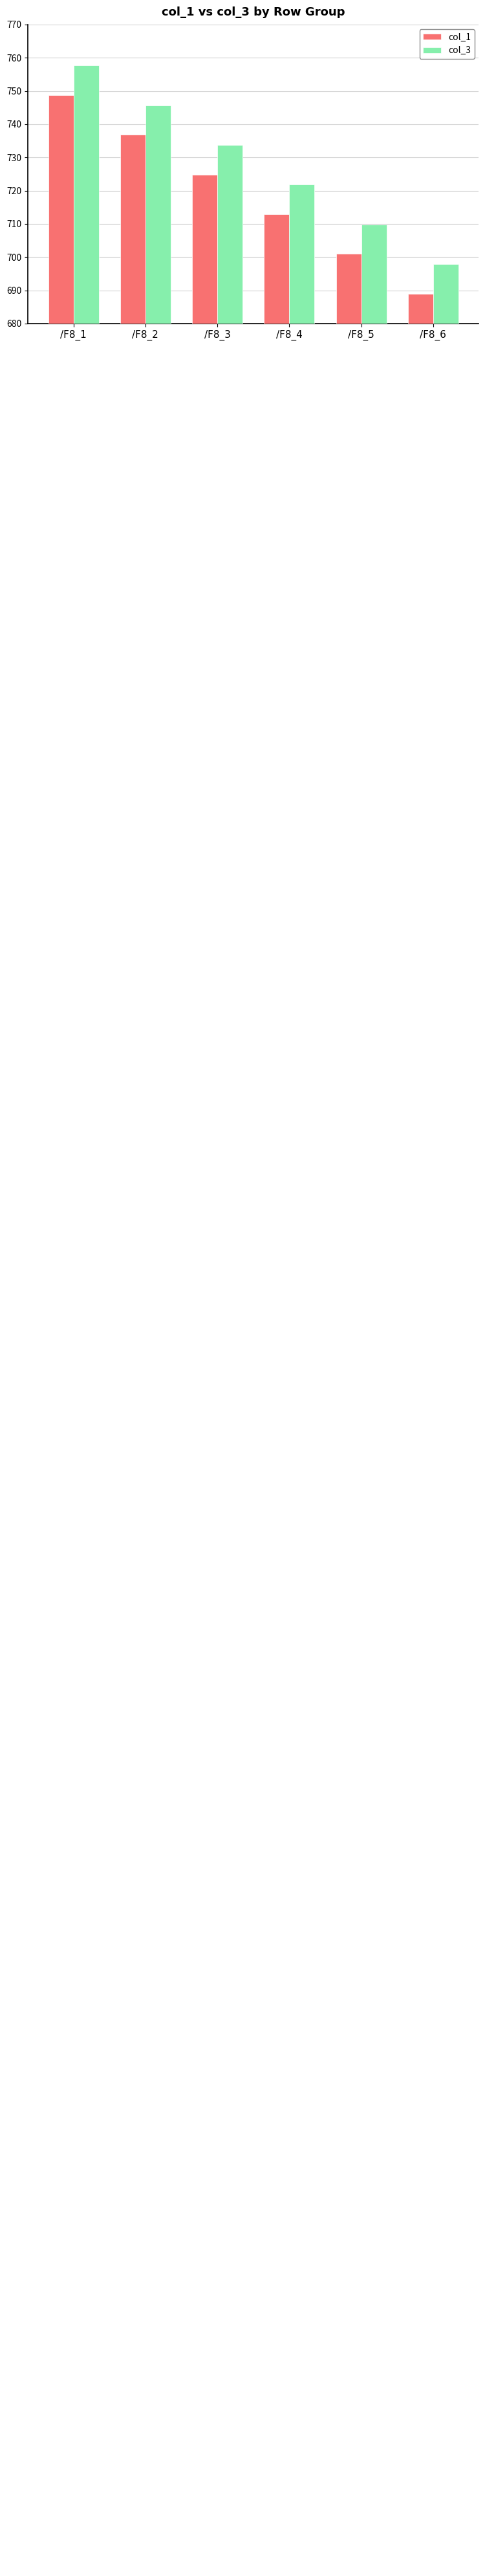

Rank the categories by col_1 value from highest to lowest.

/F8_1, /F8_2, /F8_3, /F8_4, /F8_5, /F8_6